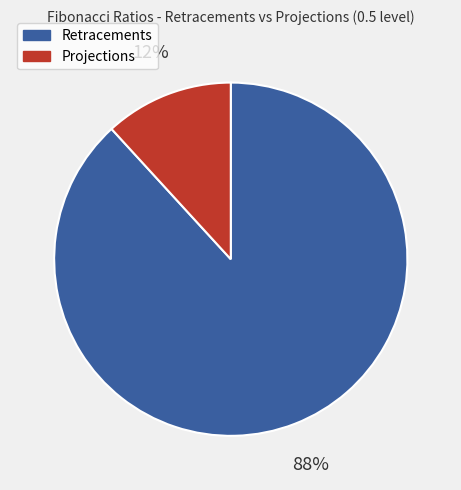

Does Projections account for over 50% of the chart?

No